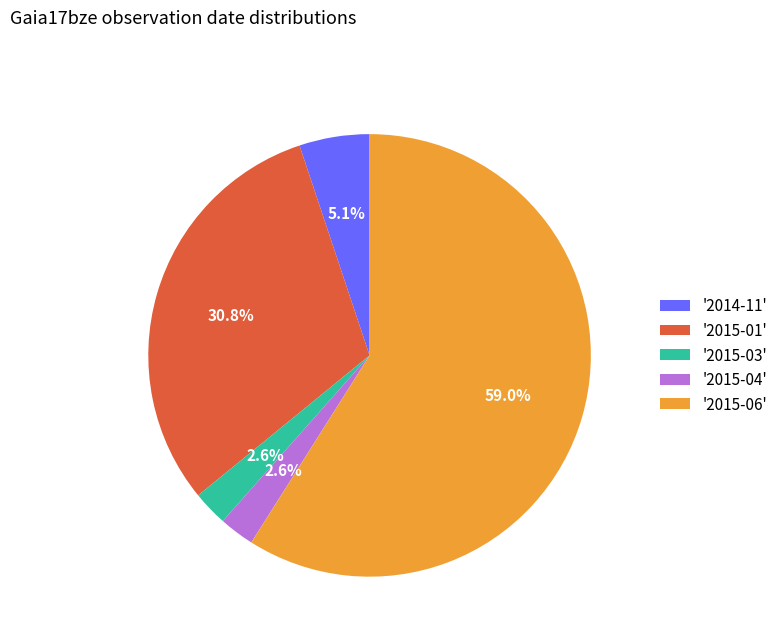

Between '2015-01' and '2015-06', which is larger?

'2015-06'